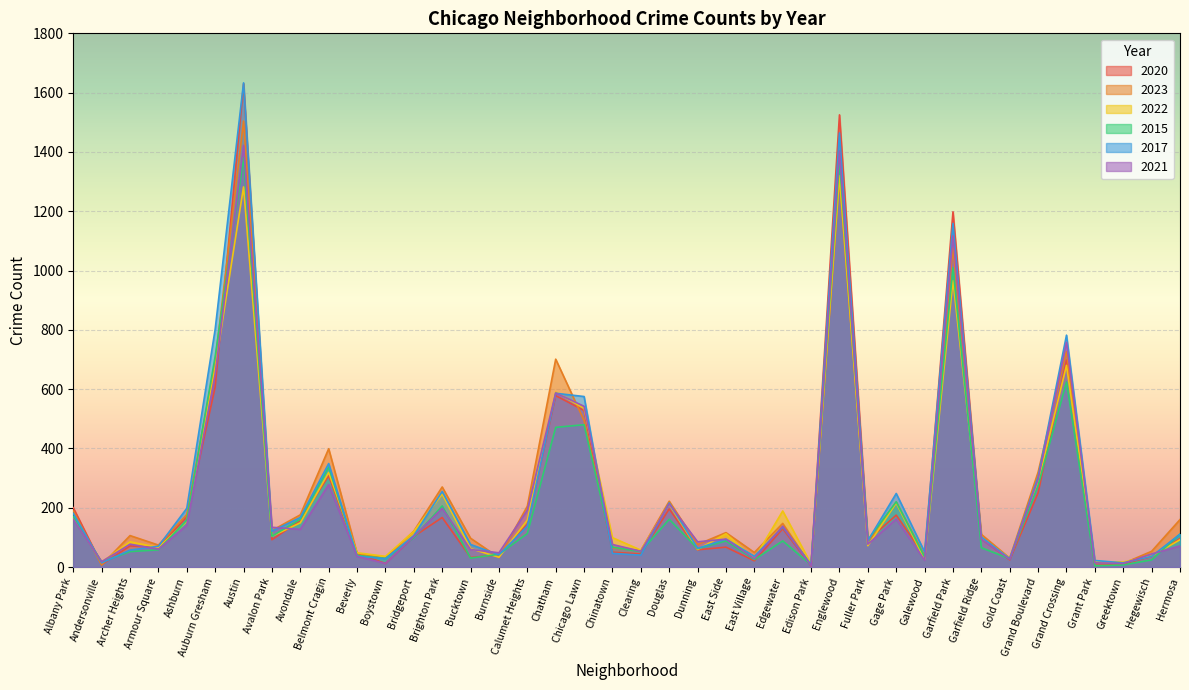

What is the difference between the highest and lowest values at Burnside?

16